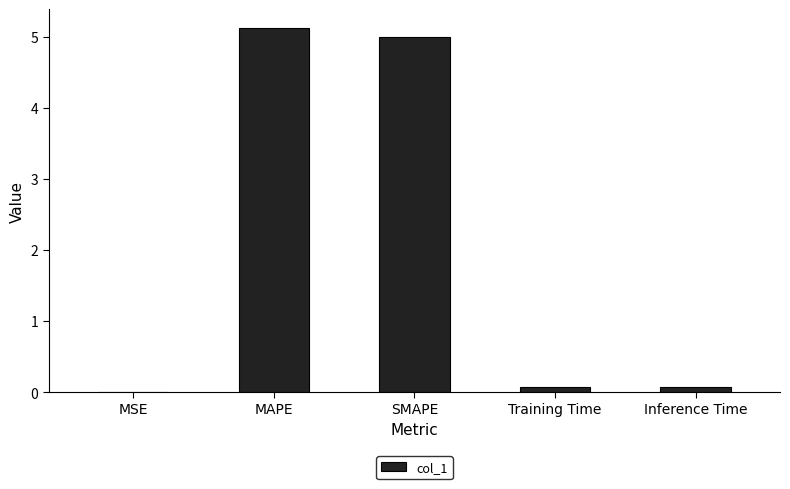

Which label corresponds to the largest value in the chart?

MAPE